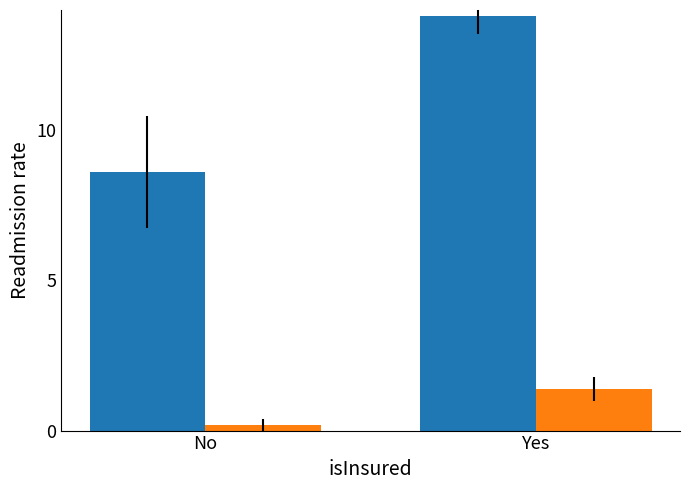

What is the difference between the highest and lowest values at Yes?

12.4